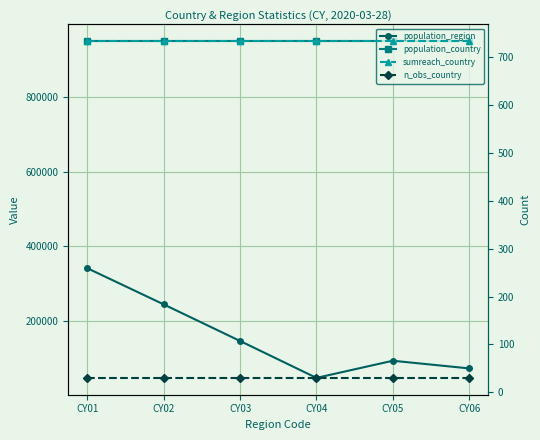

Reading left to right, list all the values displayed in this chart.

population_region: CY01=341700	CY02=244900	CY03=147000	CY04=48200	CY05=94100	CY06=73577
population_country: CY01=949477	CY02=949477	CY03=949477	CY04=949477	CY05=949477	CY06=949477
sumreach_country: CY01=734	CY02=734	CY03=734	CY04=734	CY05=734	CY06=734
n_obs_country: CY01=30	CY02=30	CY03=30	CY04=30	CY05=30	CY06=30